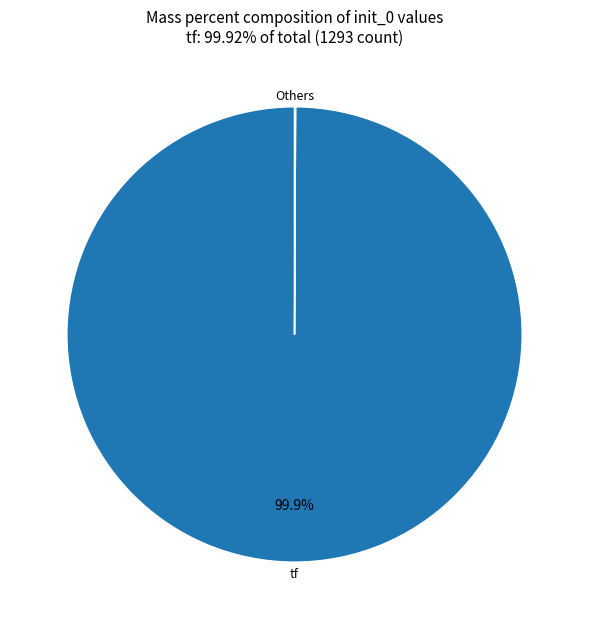

How much of the chart is everything except tf?

0.1%